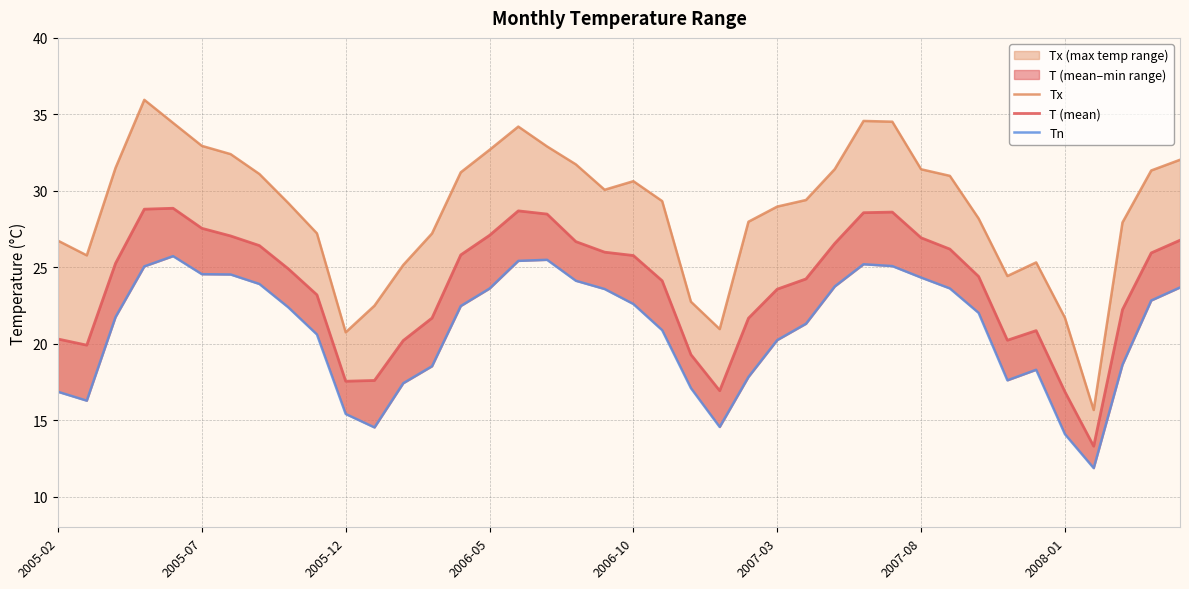

Read the T (mean) value at 22.

19.3